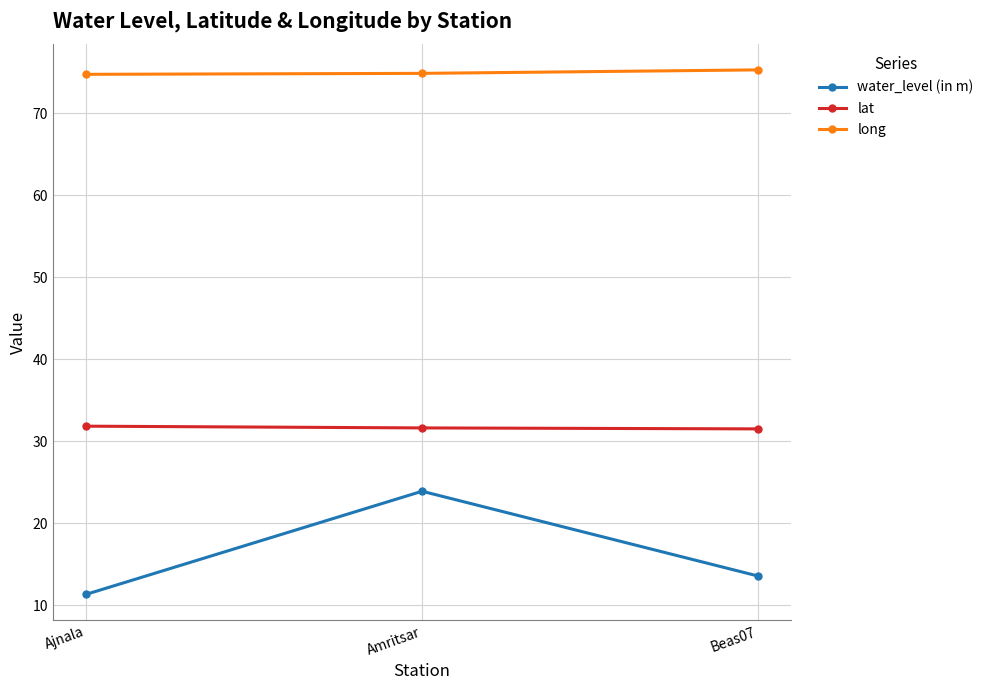

Does the chart display data point markers on the line(s)?

Yes